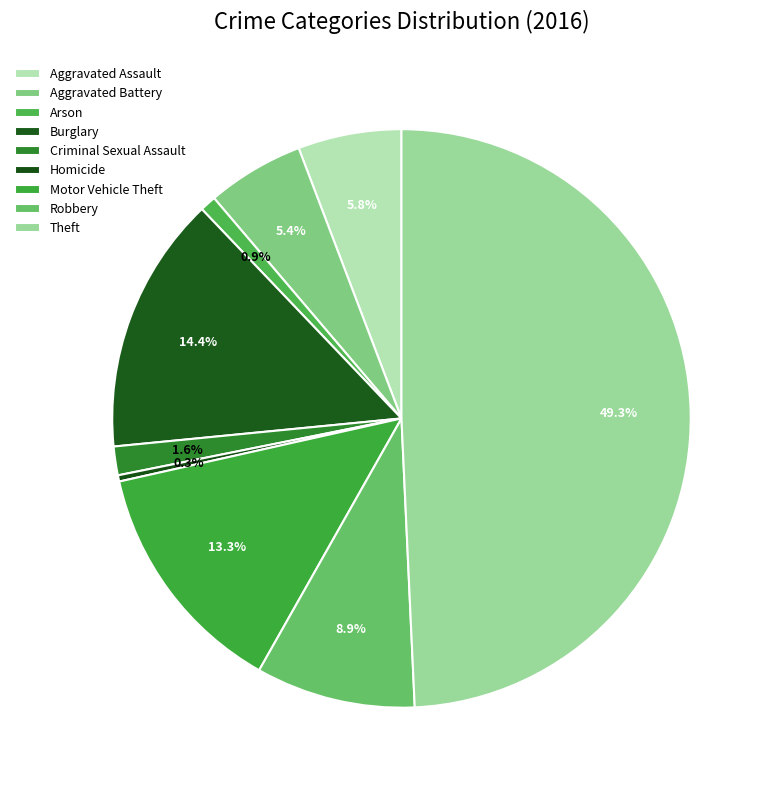

To the nearest percent, what is the average slice percentage?

11%